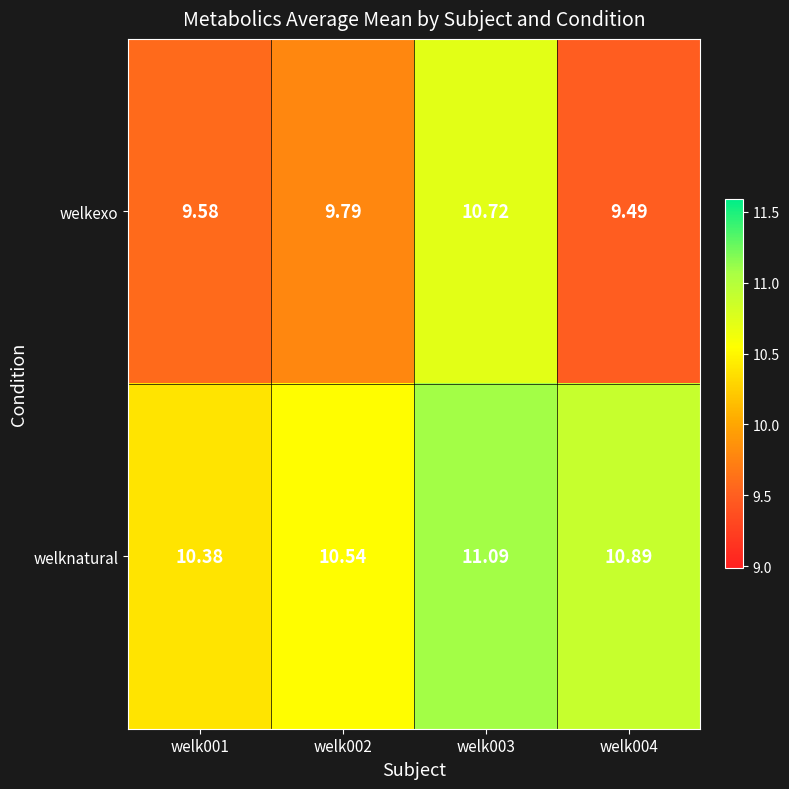

Which series changed the most between welk001 and welk003?

welkexo